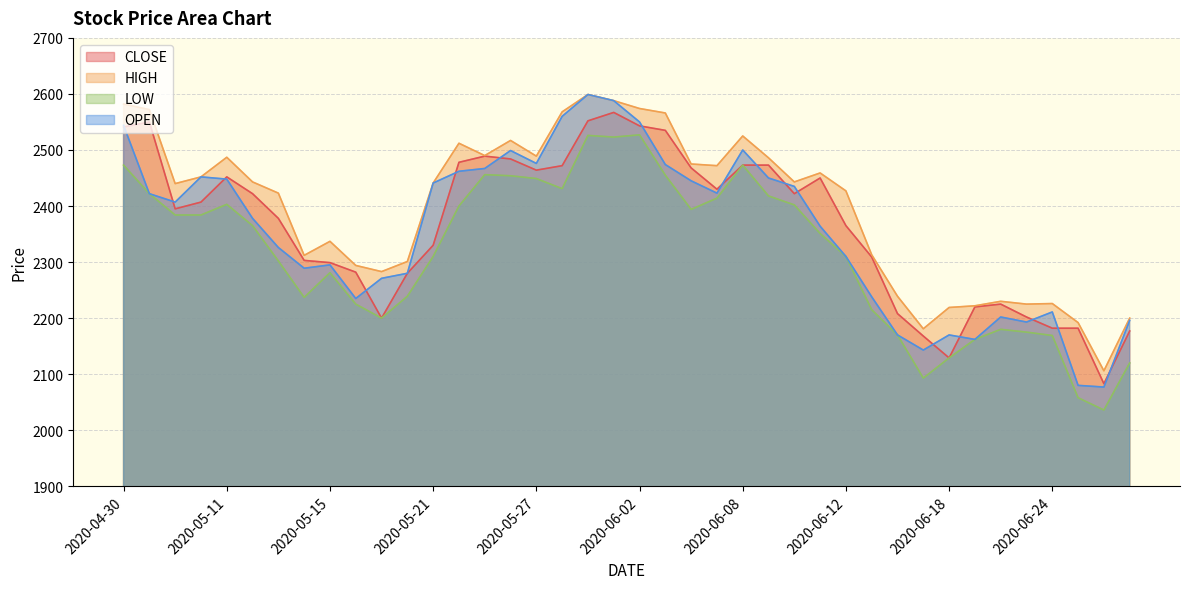

The CLOSE series shows 2792 at 2020-06-26. True or false?

False